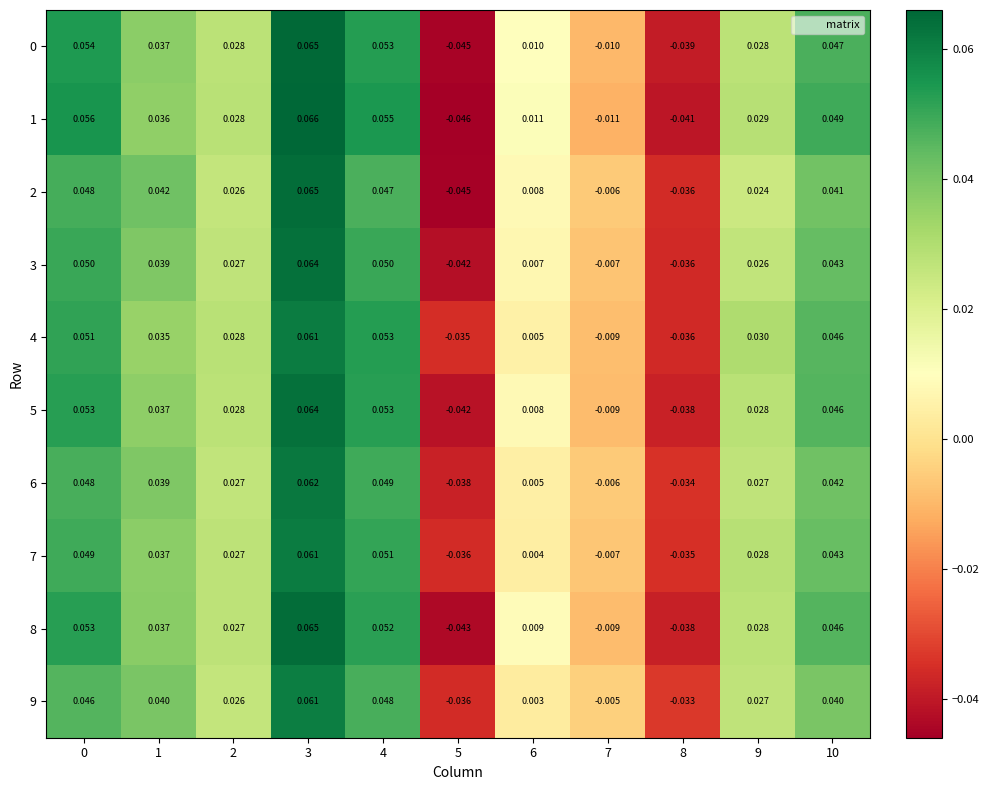

Is the value of 4 at 0 greater than the value of 7 at 10?

Yes